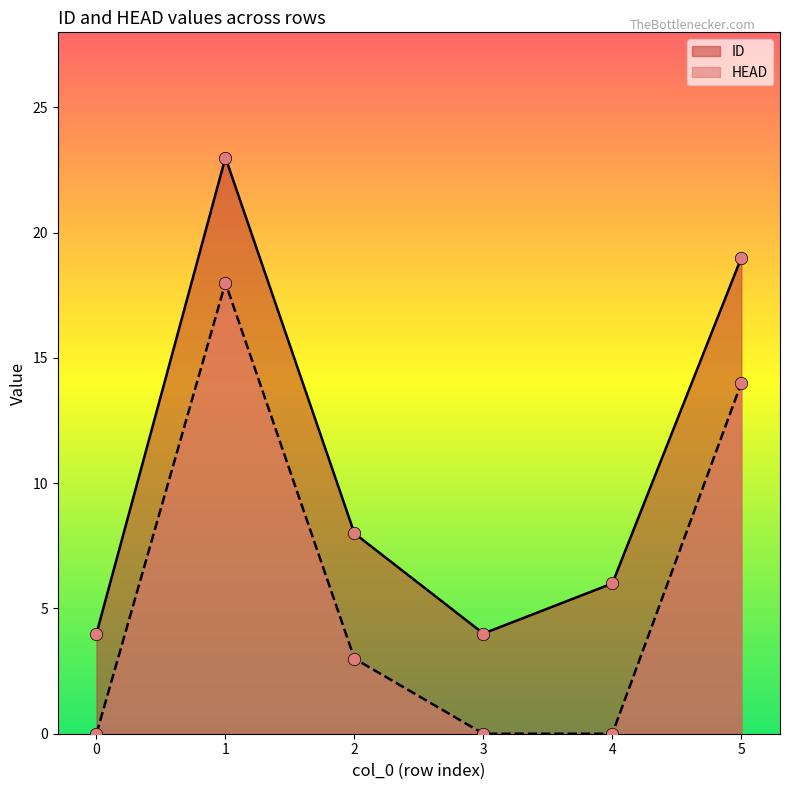

Which series reaches the maximum Y coordinate?

ID